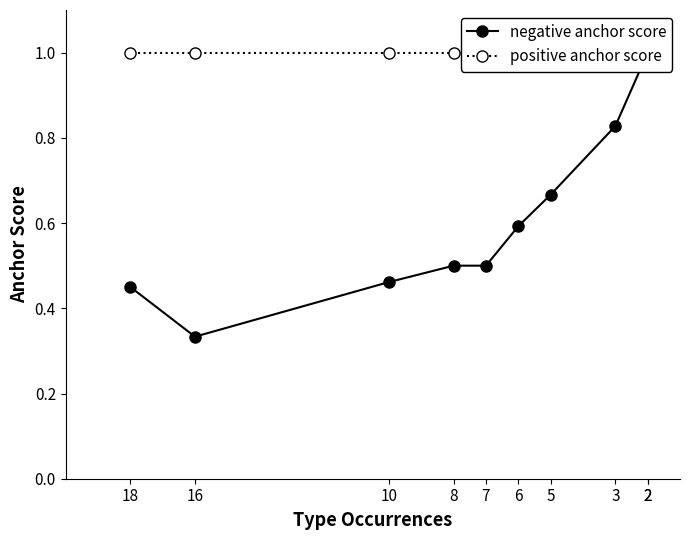

Which label corresponds to the largest value in the chart?

2